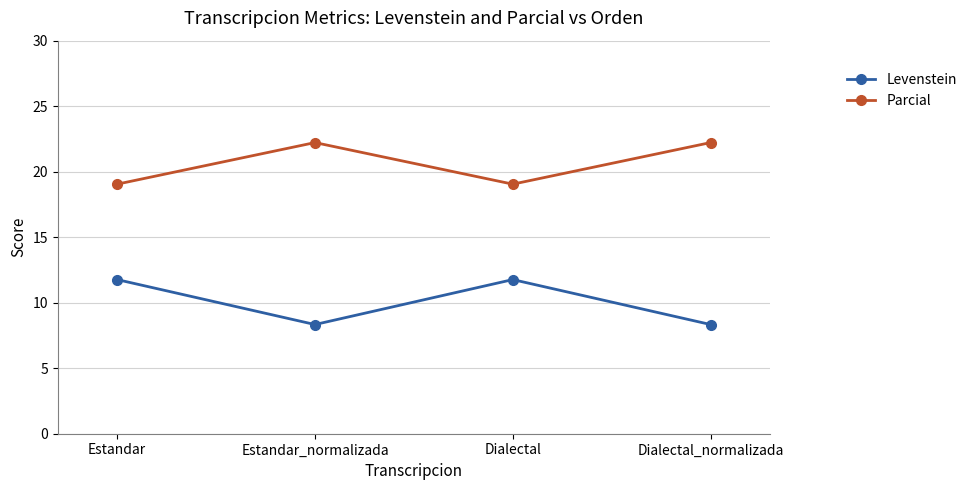

True or false: Parcial and Levenstein intersect in this chart.

False